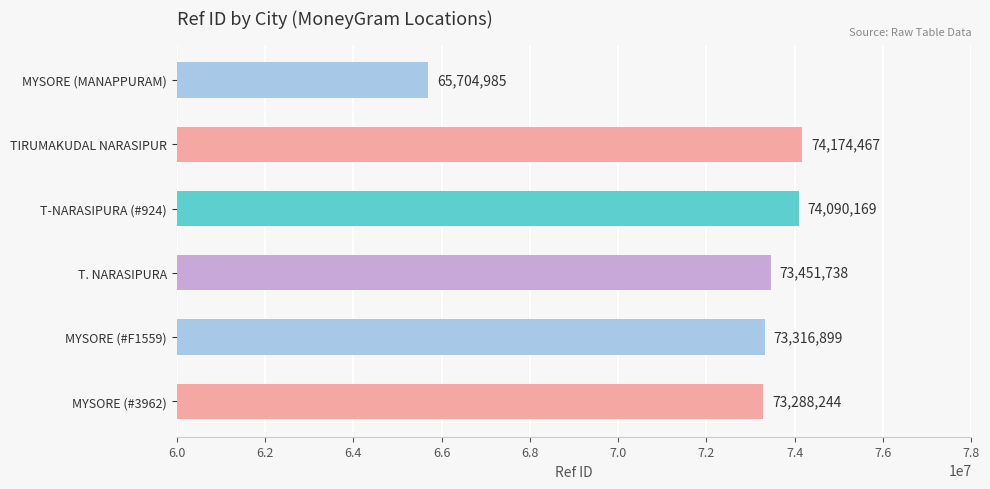

What is the sum of the values at MYSORE (MANAPPURAM) and MYSORE (#3962)?

138993229